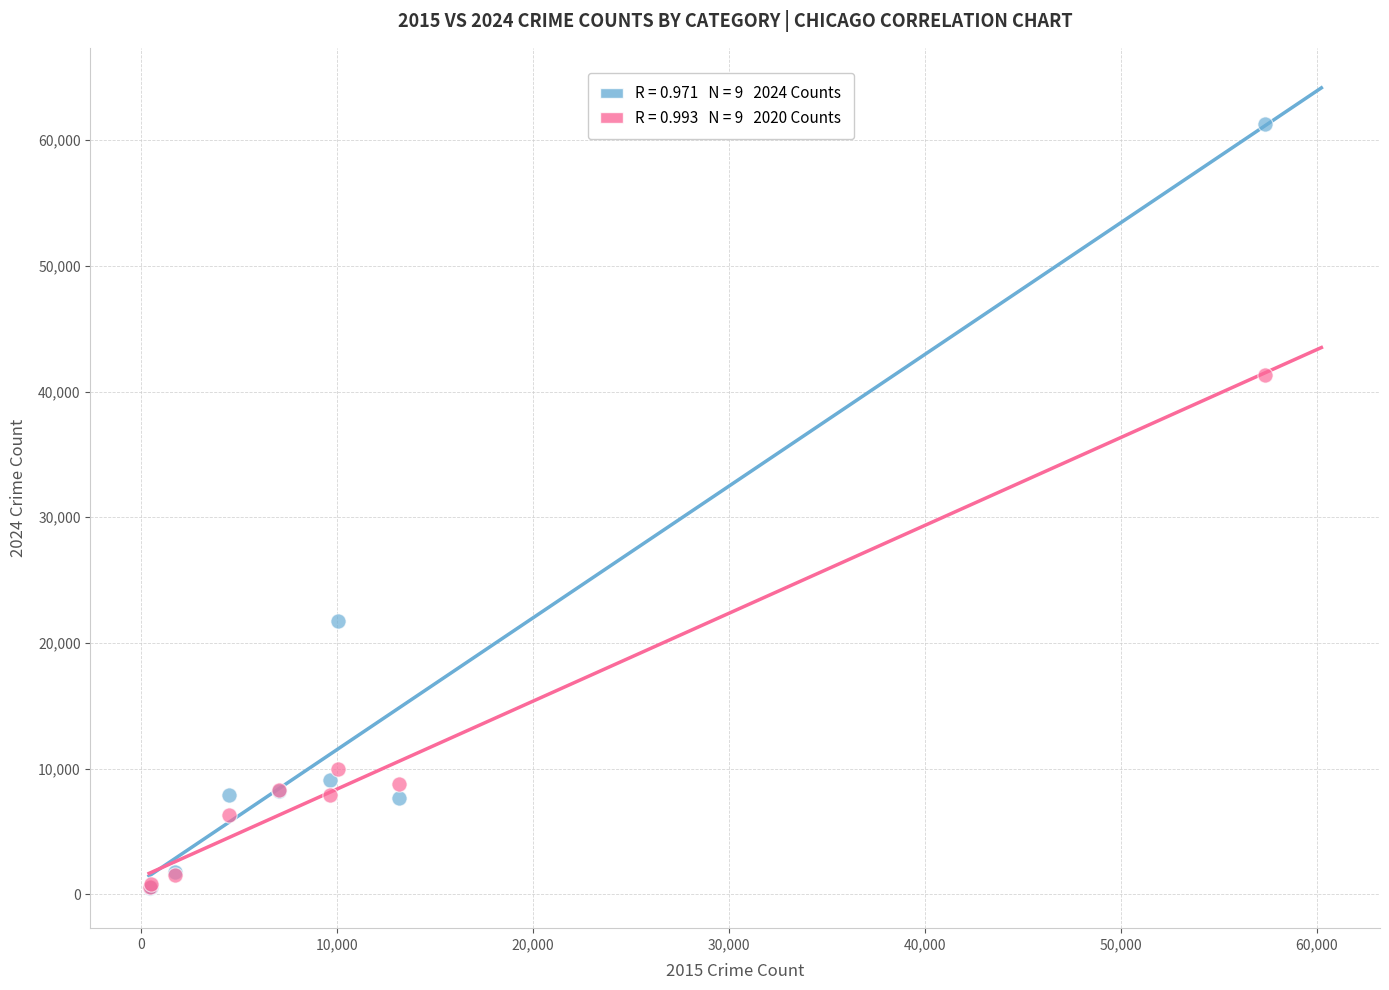

Across all series, what Y value is closest to 30878?

21711